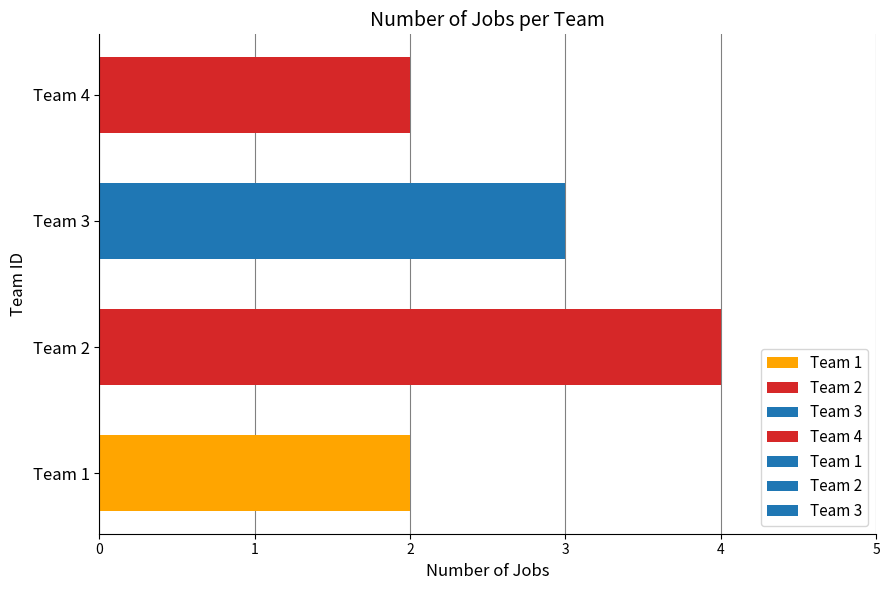

True or false: the data shows 1 at Team 1.

False